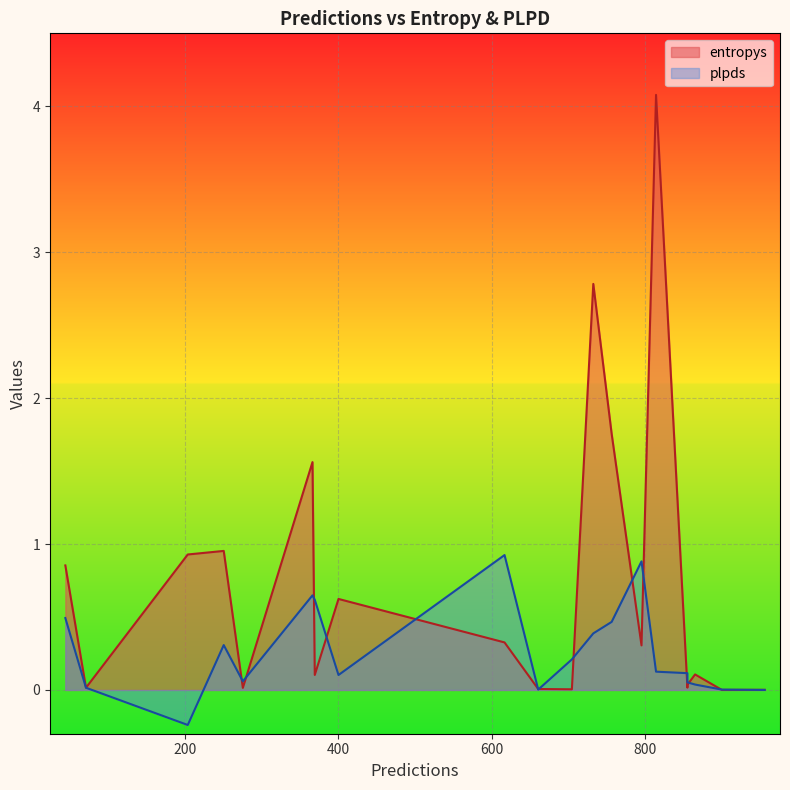

What is the difference between the maximum and second lowest values in the entropys series?

4.1